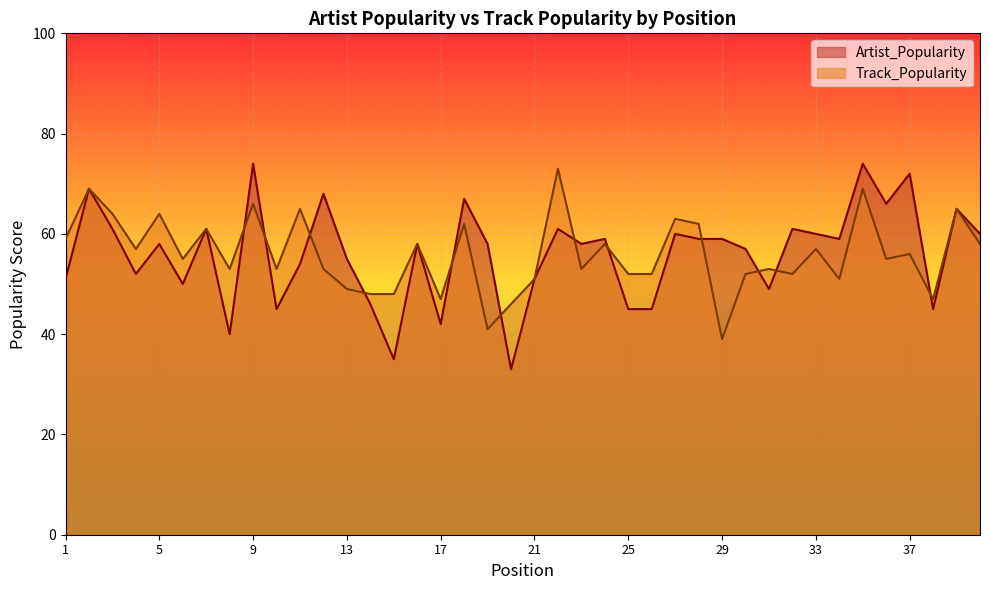

What is the value of the Artist_Popularity point at the 18th from the left?

67